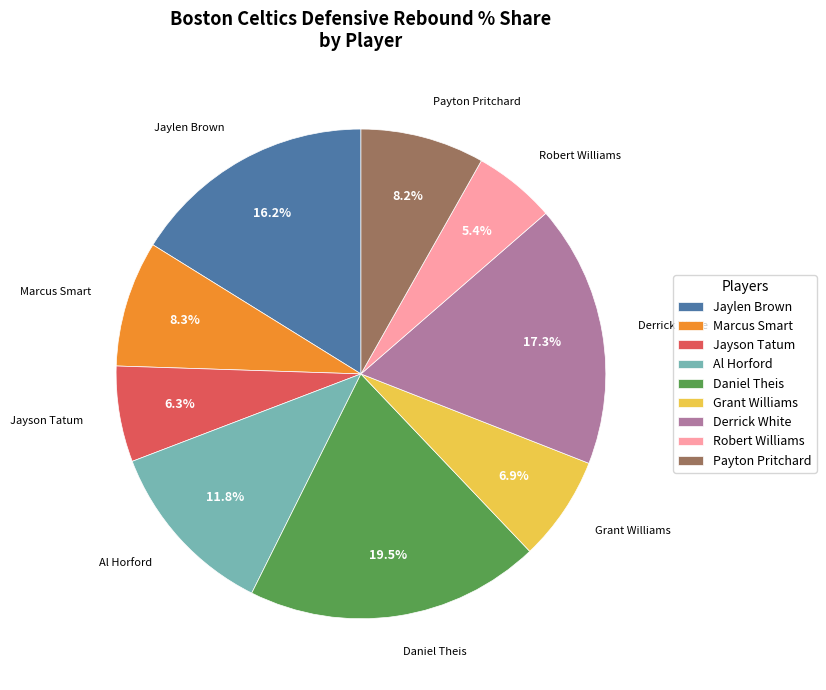

What percentage is the Jayson Tatum slice, to the nearest percent?

6%